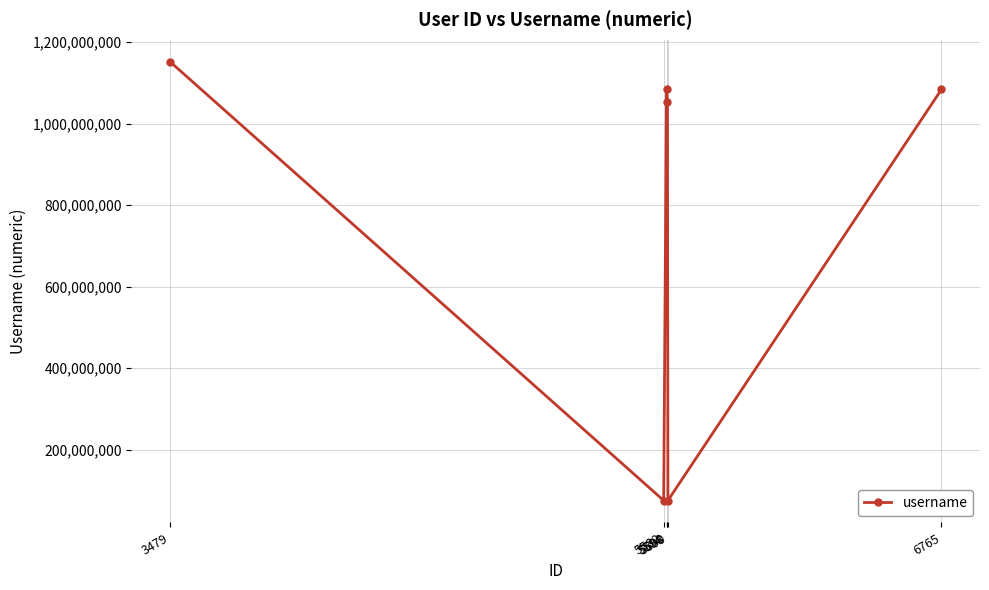

How many data points are less than 1083884170?

3